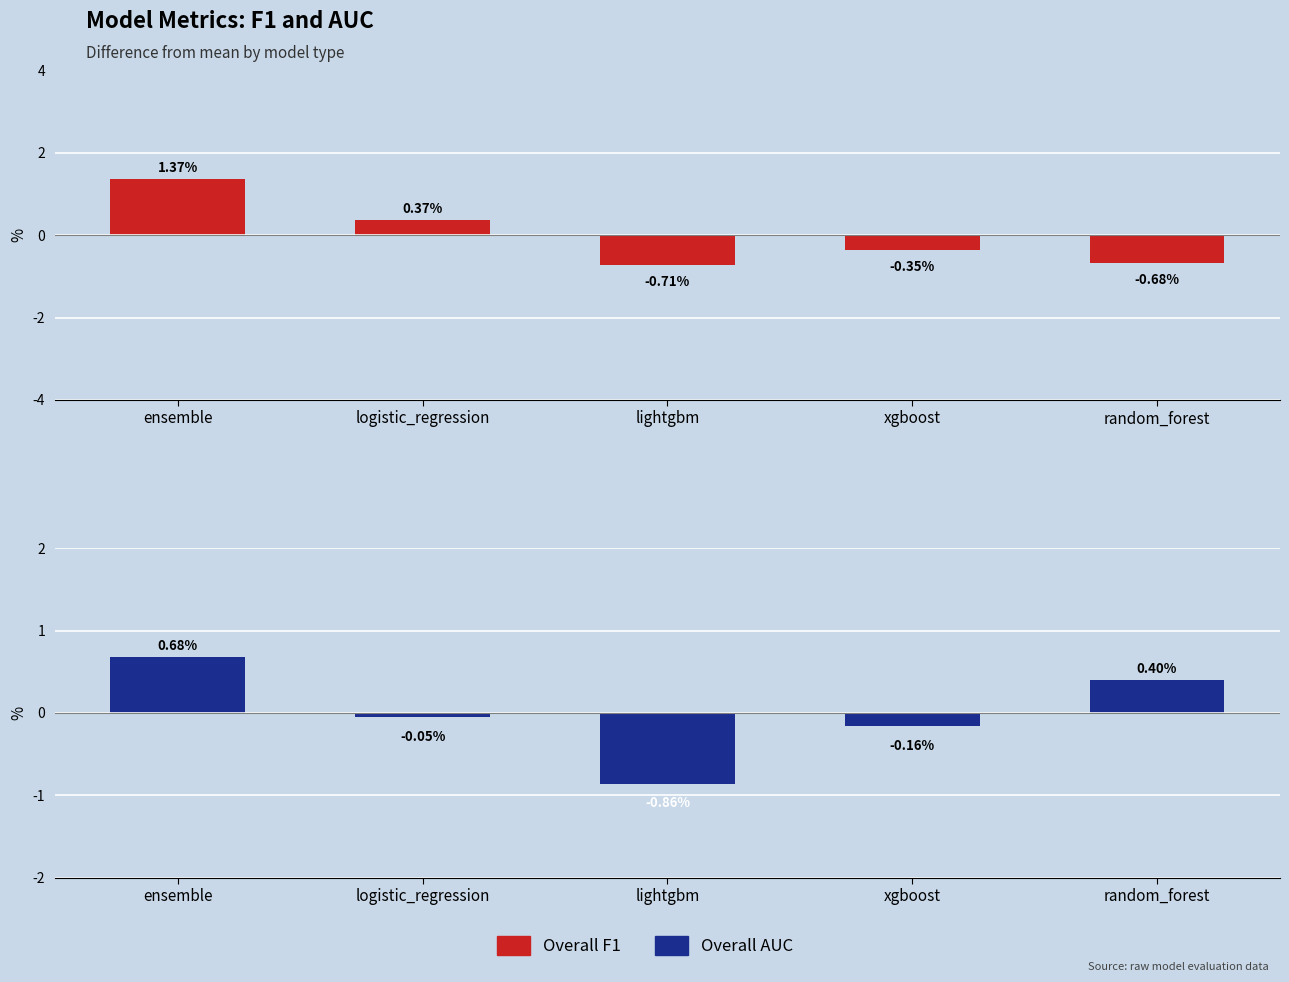

How many data points does each series have?

5